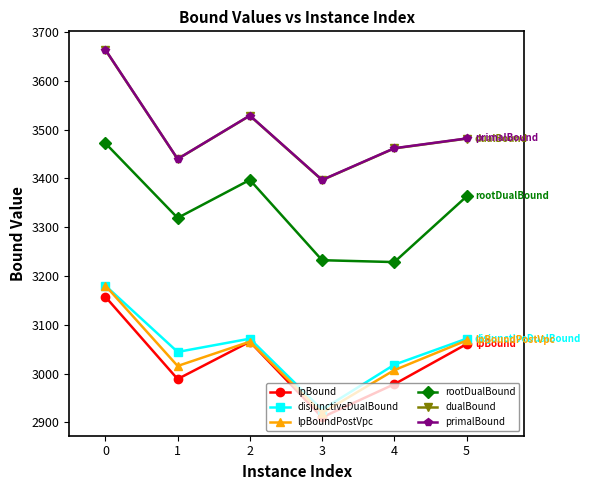

At how many categories does at least one series exceed 3336?

6